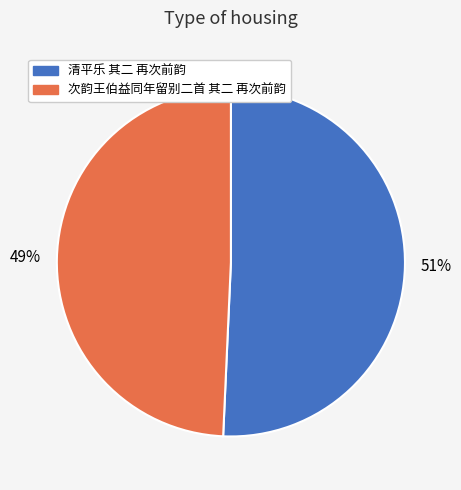

What is the ratio of the value at 清平乐 其二 再次前韵 to the value at 次韵王伯益同年留别二首 其二 再次前韵?

1.0